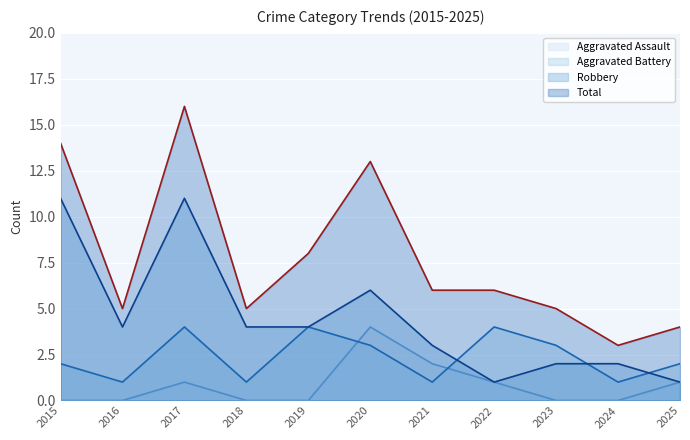

Reading right to left, list all the values displayed in this chart.

Aggravated Assault: 2025=1	2024=0	2023=0	2022=1	2021=2	2020=4	2019=0	2018=0	2017=1	2016=0	2015=0
Aggravated Battery: 2025=2	2024=1	2023=3	2022=4	2021=1	2020=3	2019=4	2018=1	2017=4	2016=1	2015=2
Robbery: 2025=1	2024=2	2023=2	2022=1	2021=3	2020=6	2019=4	2018=4	2017=11	2016=4	2015=11
Total: 2025=4	2024=3	2023=5	2022=6	2021=6	2020=13	2019=8	2018=5	2017=16	2016=5	2015=14